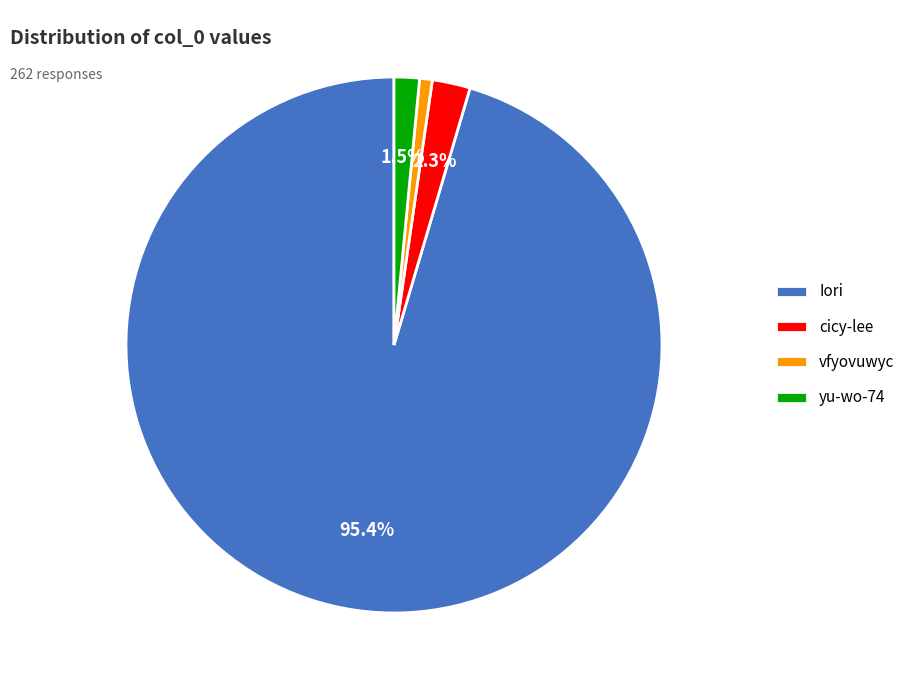

Which slice is the largest?

Iori